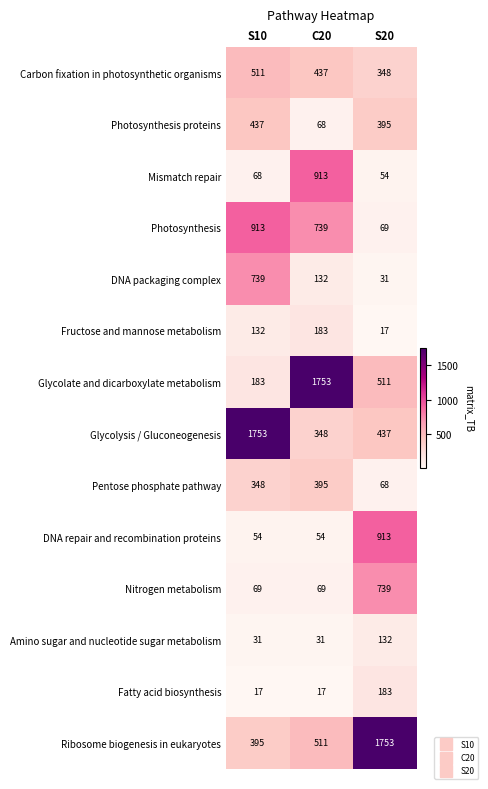

What is the total value across all series at S20?

5650